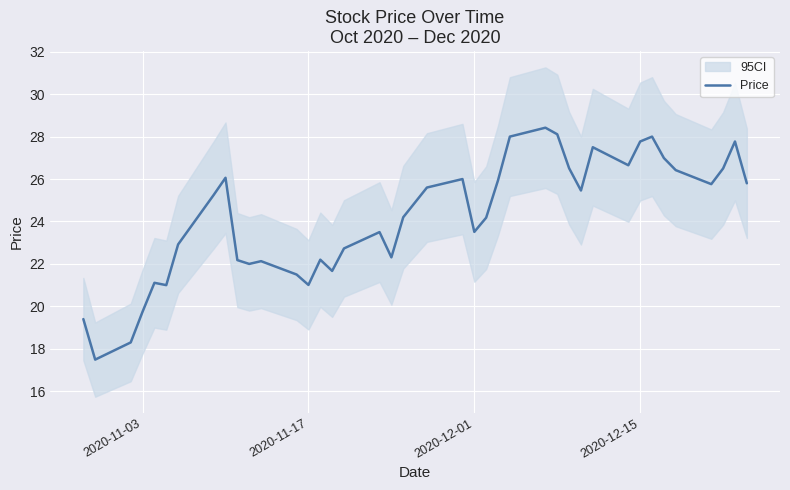

True or false: Price has a value of 8.9 at 2020-11-17.

False